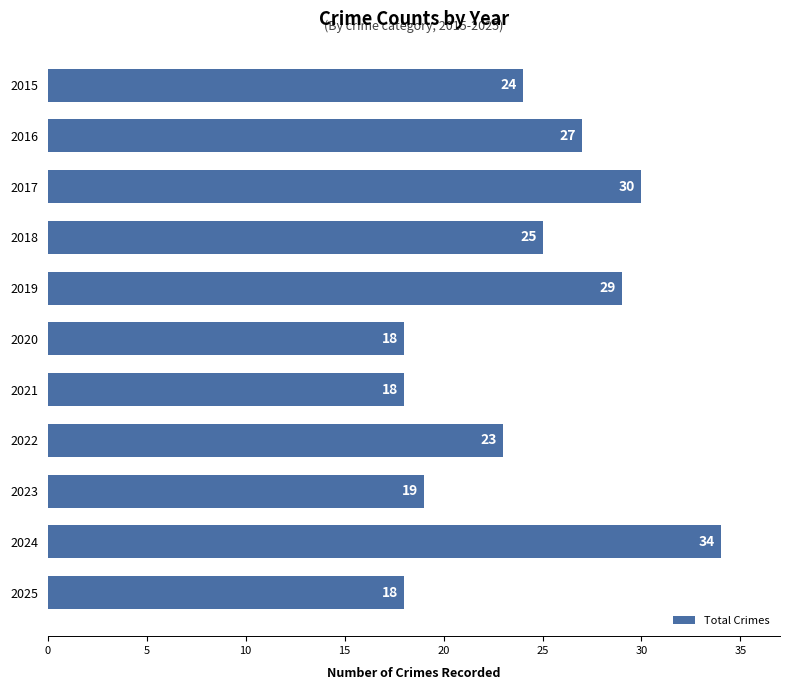

What is the value of the 8th bar from the top?

23